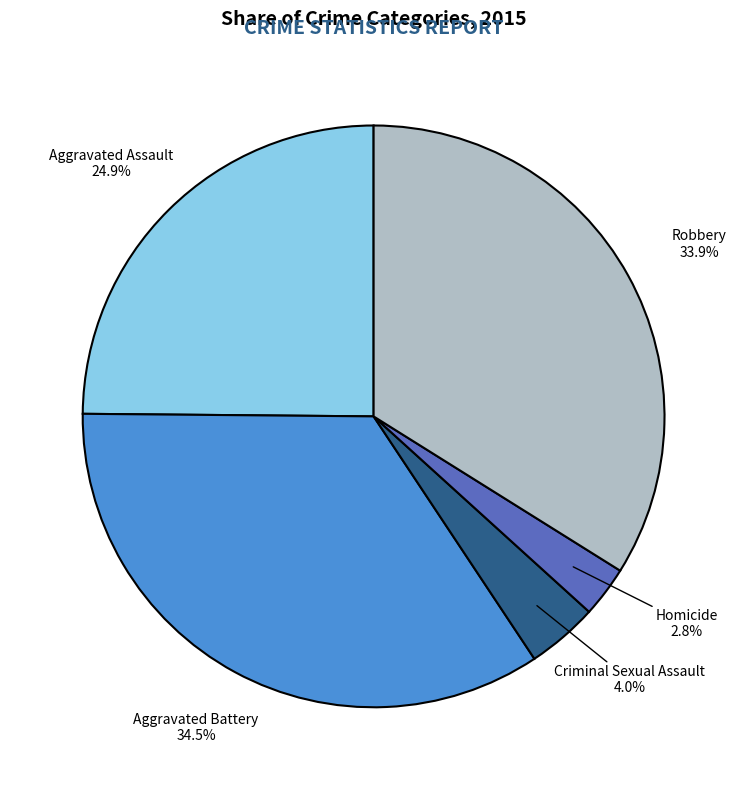

To the nearest percent, what is the combined percentage of Aggravated Assault and Criminal Sexual Assault?

29%